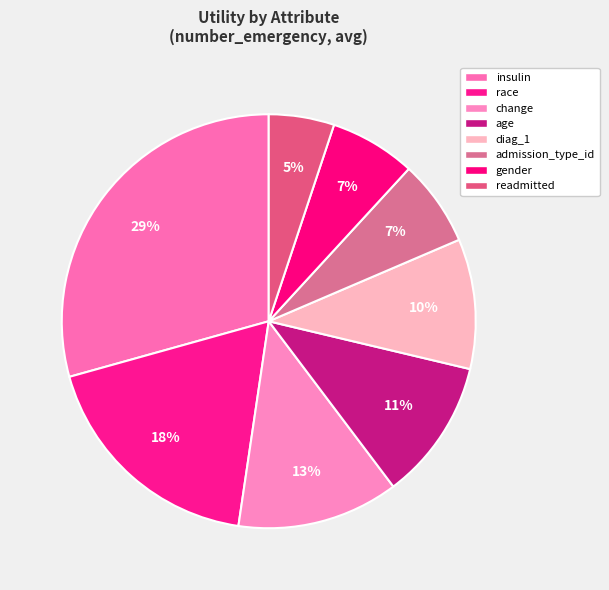

Do admission_type_id and diag_1 together represent more than half of the pie?

No